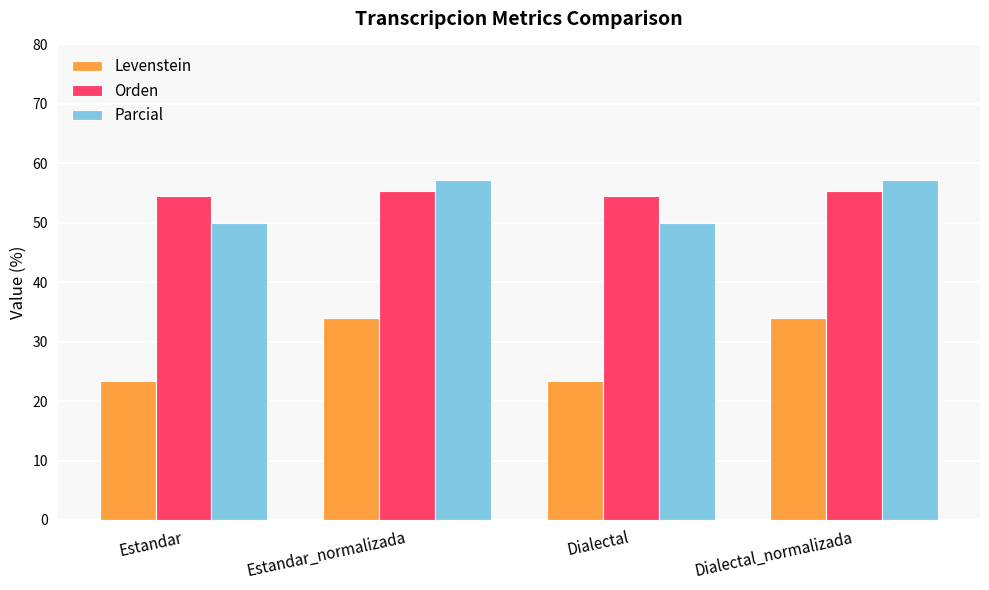

Is it true that Levenstein equals 6.1 at Estandar?

False